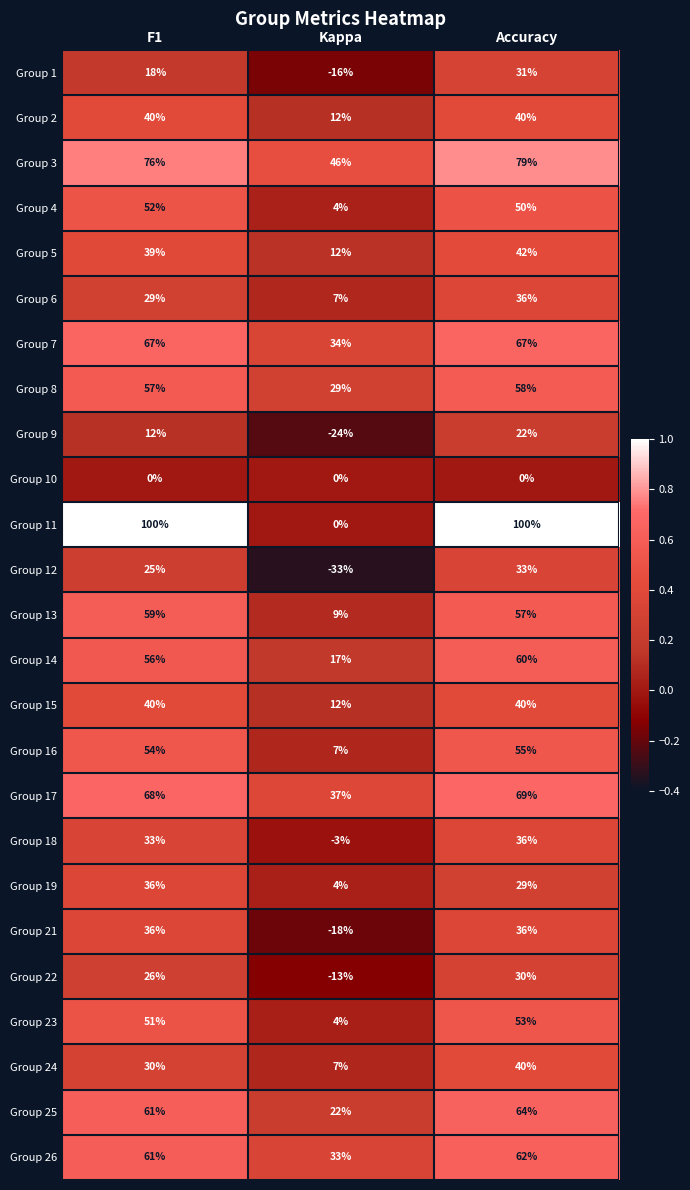

Which series has the widest spread of values?

Group 11